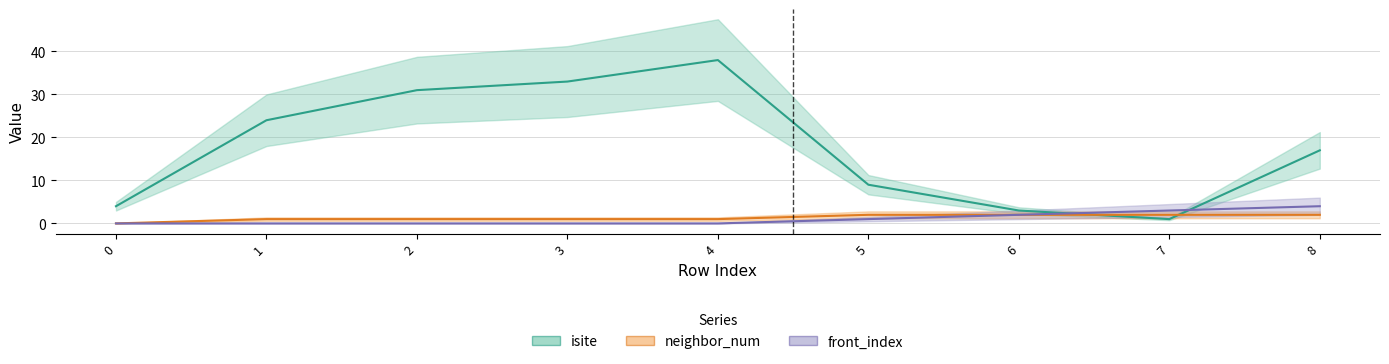

What is the value of the neighbor_num point at the 2nd from the left?

1